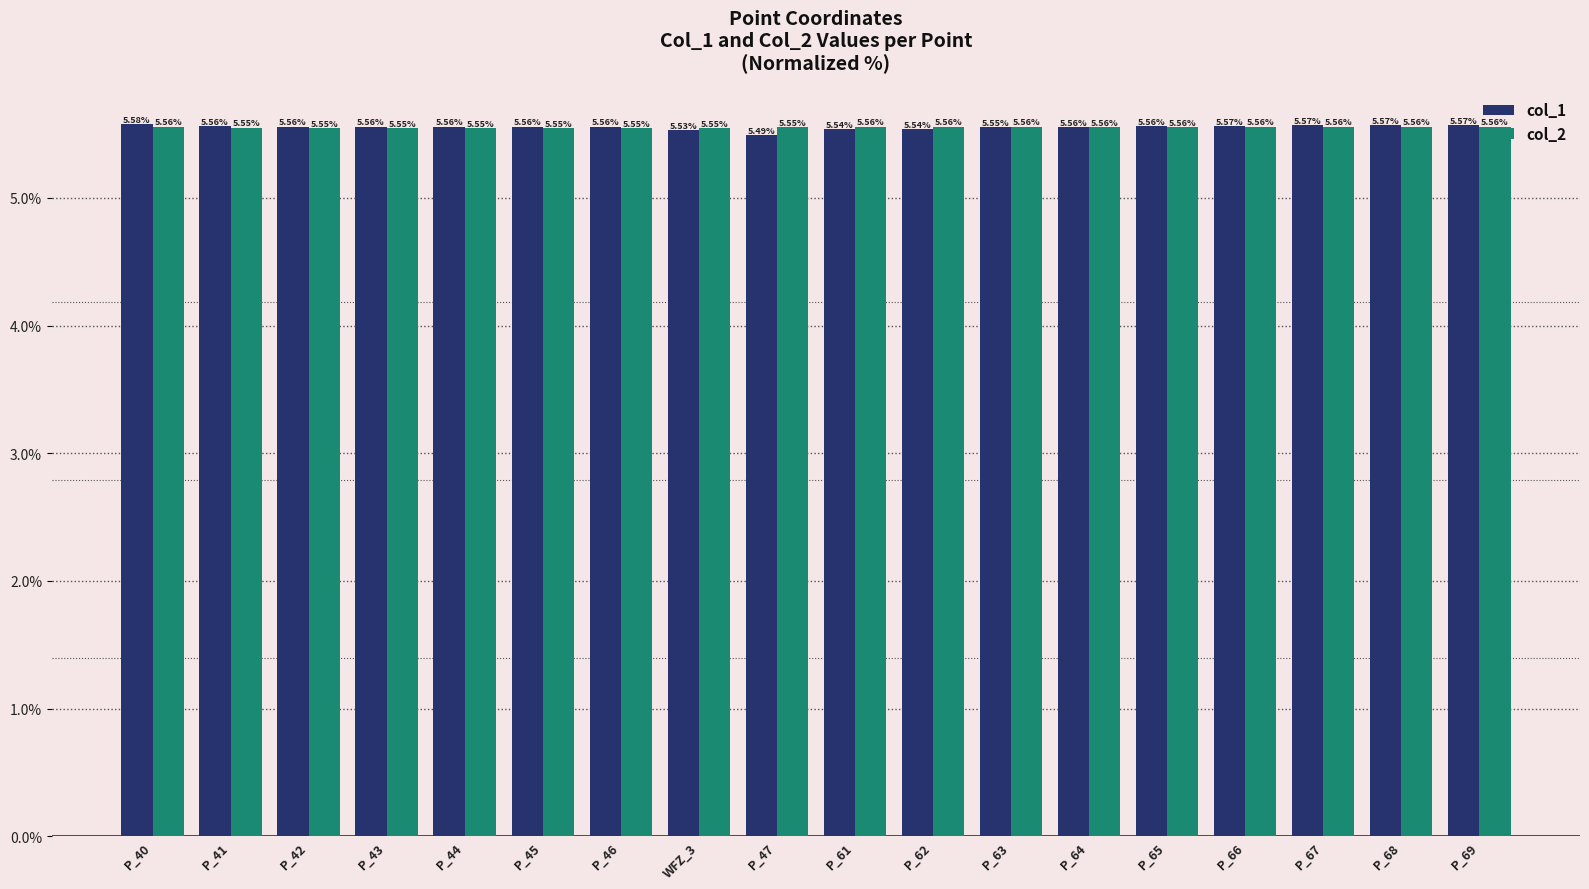

What is the sum of all col_1 values?

100.0